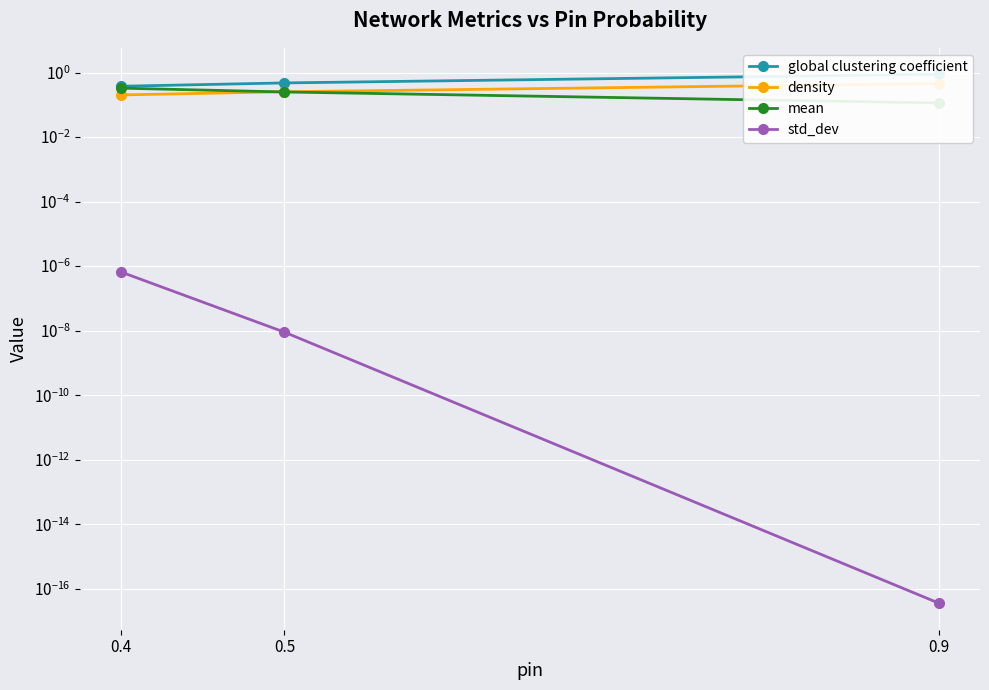

True or false: density has a value of 0.3 at 0.5.

False